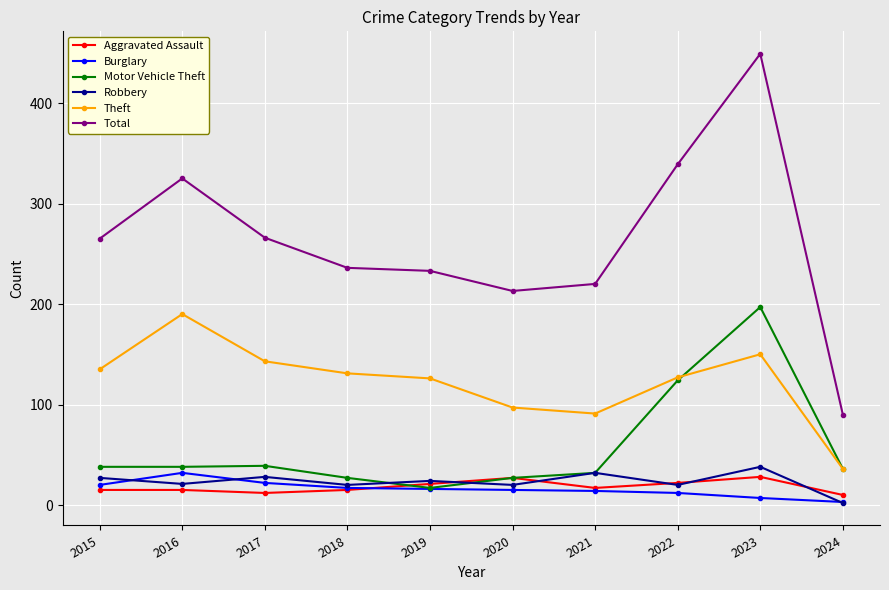

True or false: Robbery and Theft cross at least once.

False